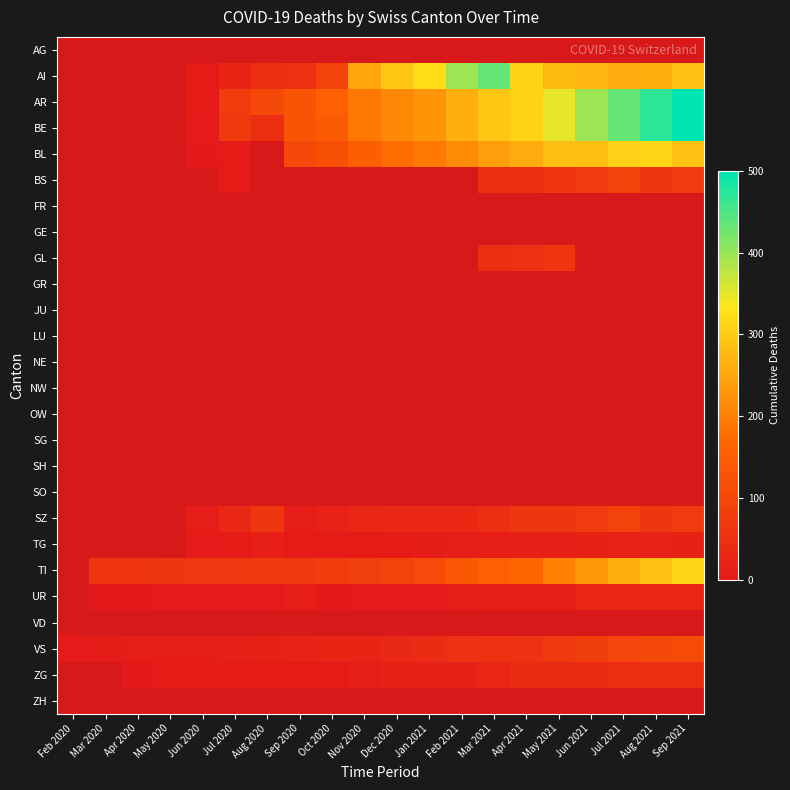

How many categories are shown in the chart?

20